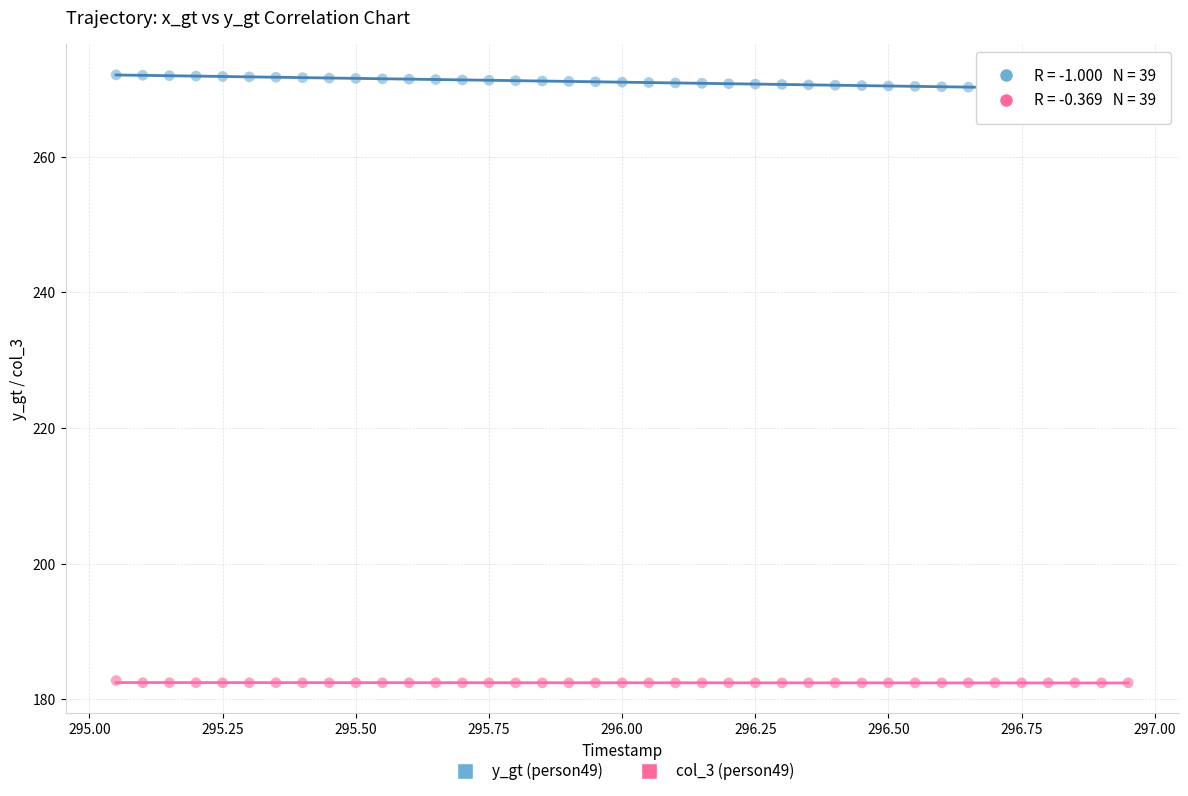

Across all data points, what is the range of X values (max minus min)?

1.9